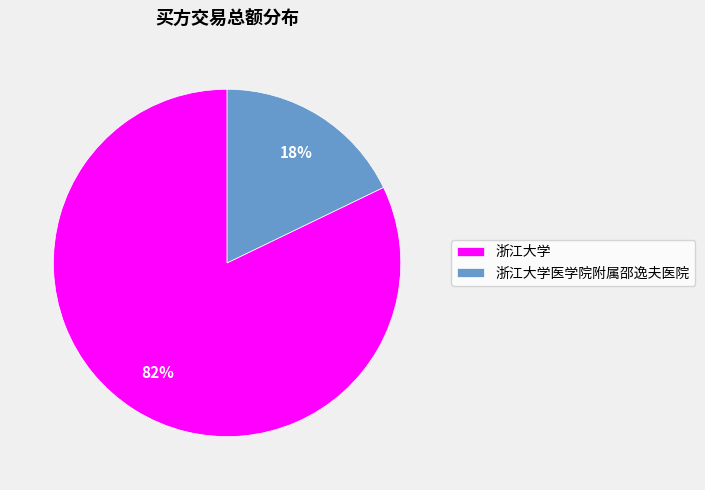

Which category accounts for the majority?

浙江大学